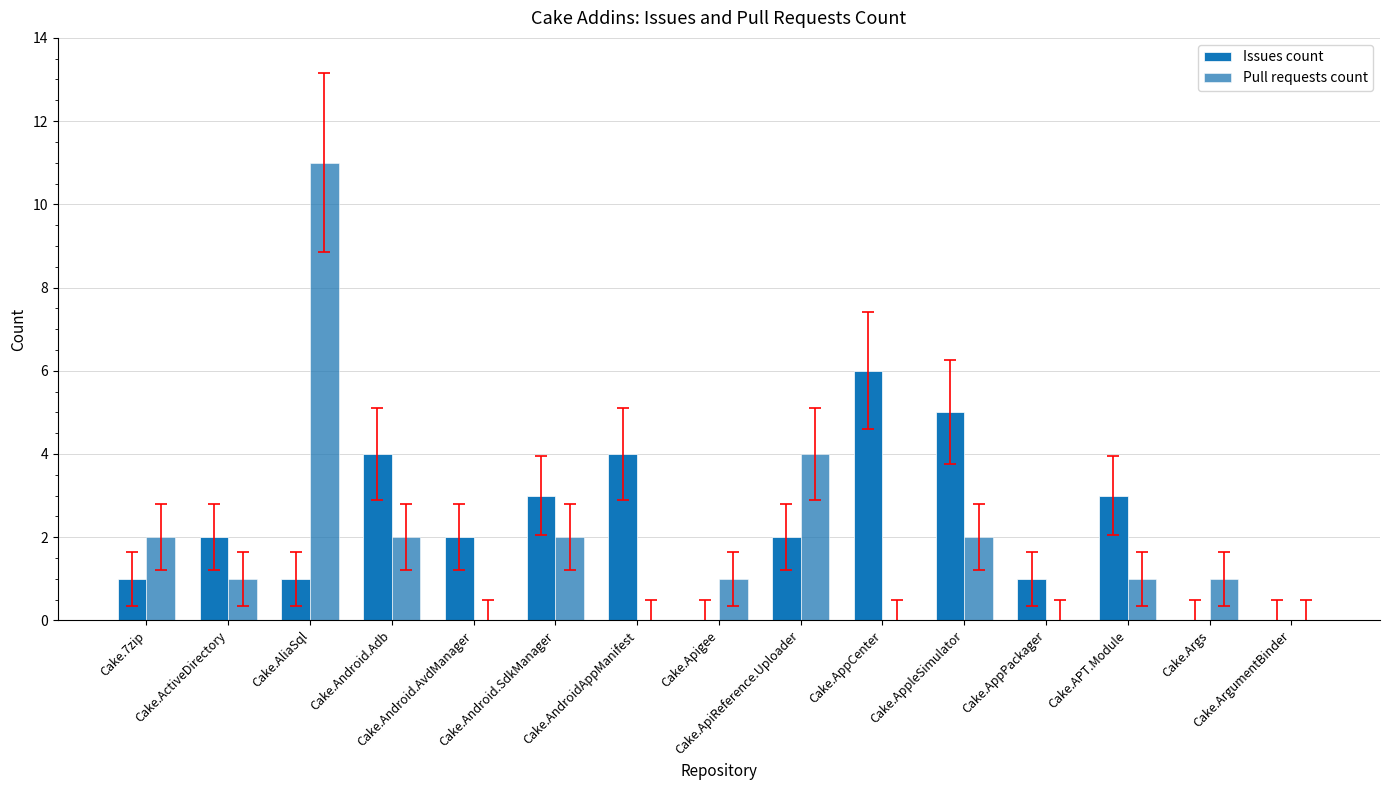

Reading right to left, extract all data points from this chart.

Issues count: 0	0	3	1	5	6	2	0	4	3	2	4	1	2	1
Pull requests count: 0	1	1	0	2	0	4	1	0	2	0	2	11	1	2